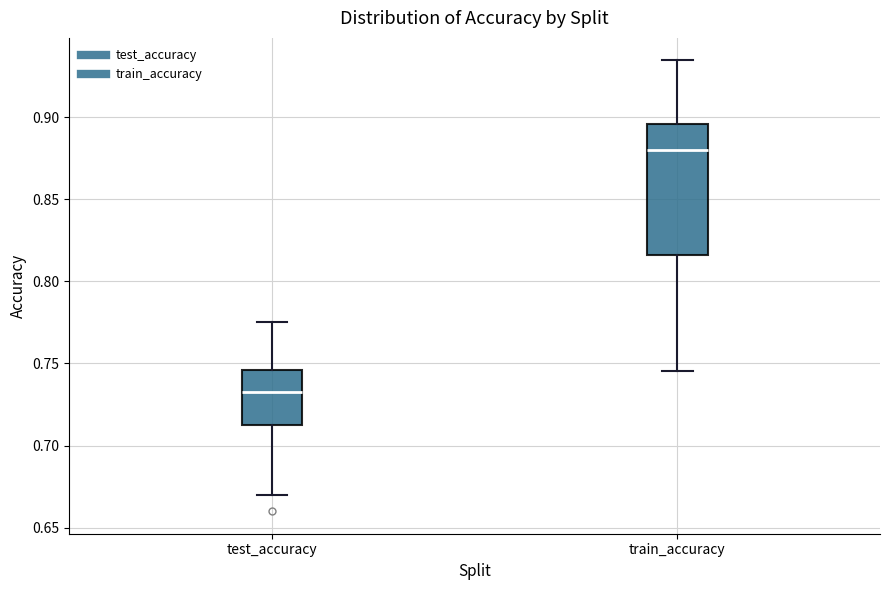

Where is the upper edge of the box for train_accuracy on the y-axis? The values are not printed on the chart, so give them approximately, as read against the axis.

0.895